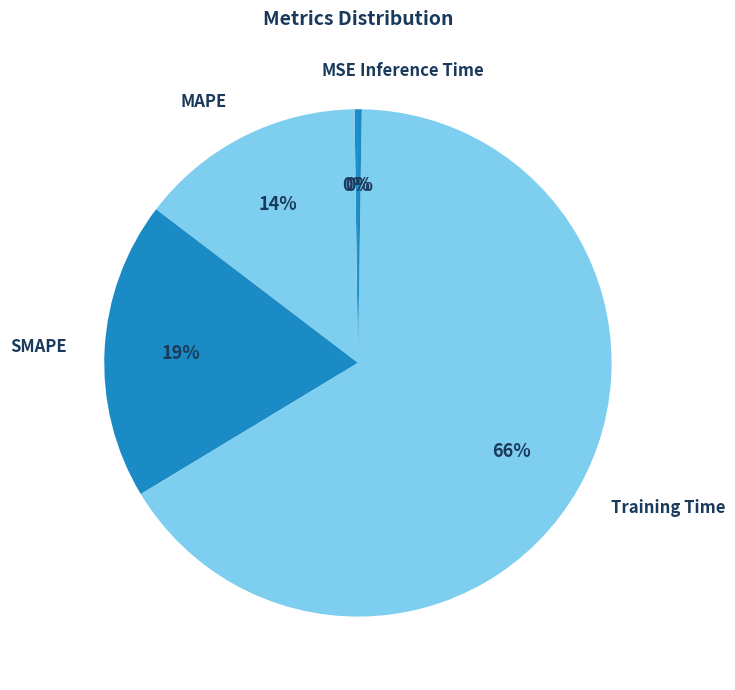

Is there any slice that represents more than half of the pie?

Yes